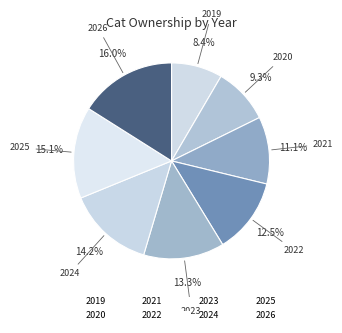

What is the smallest slice in the pie chart?

2019